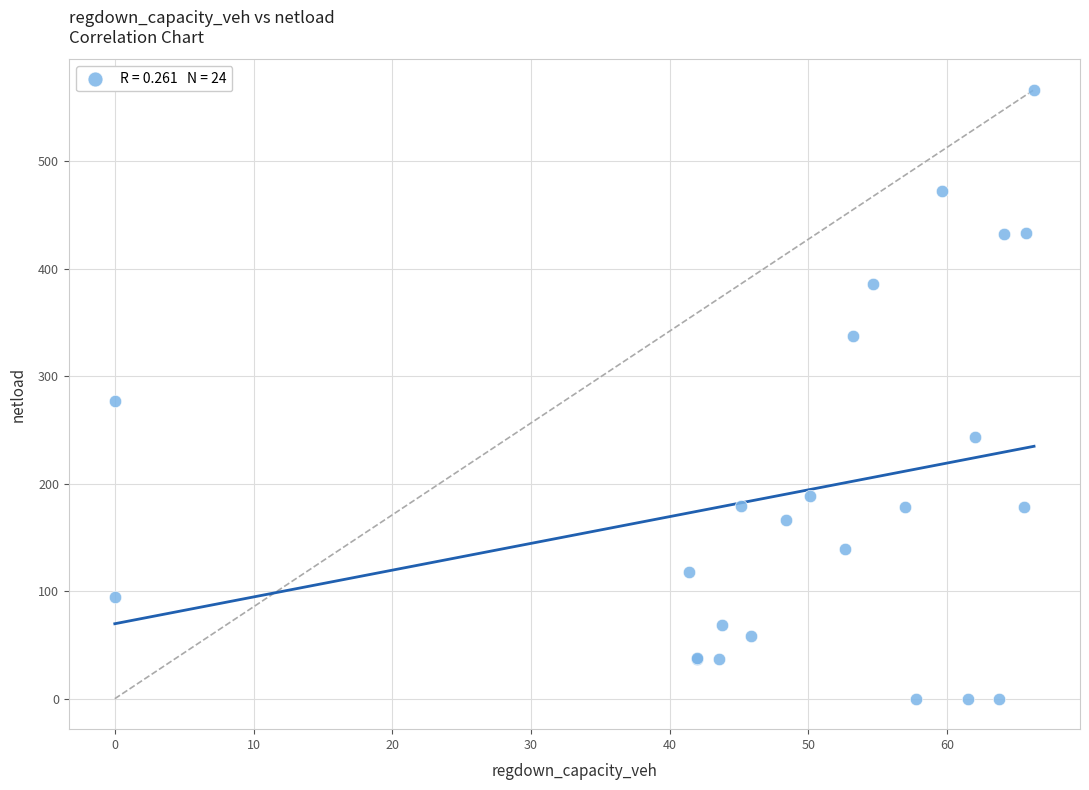

What Y value in the scatter plot is closest to 283?

276.6